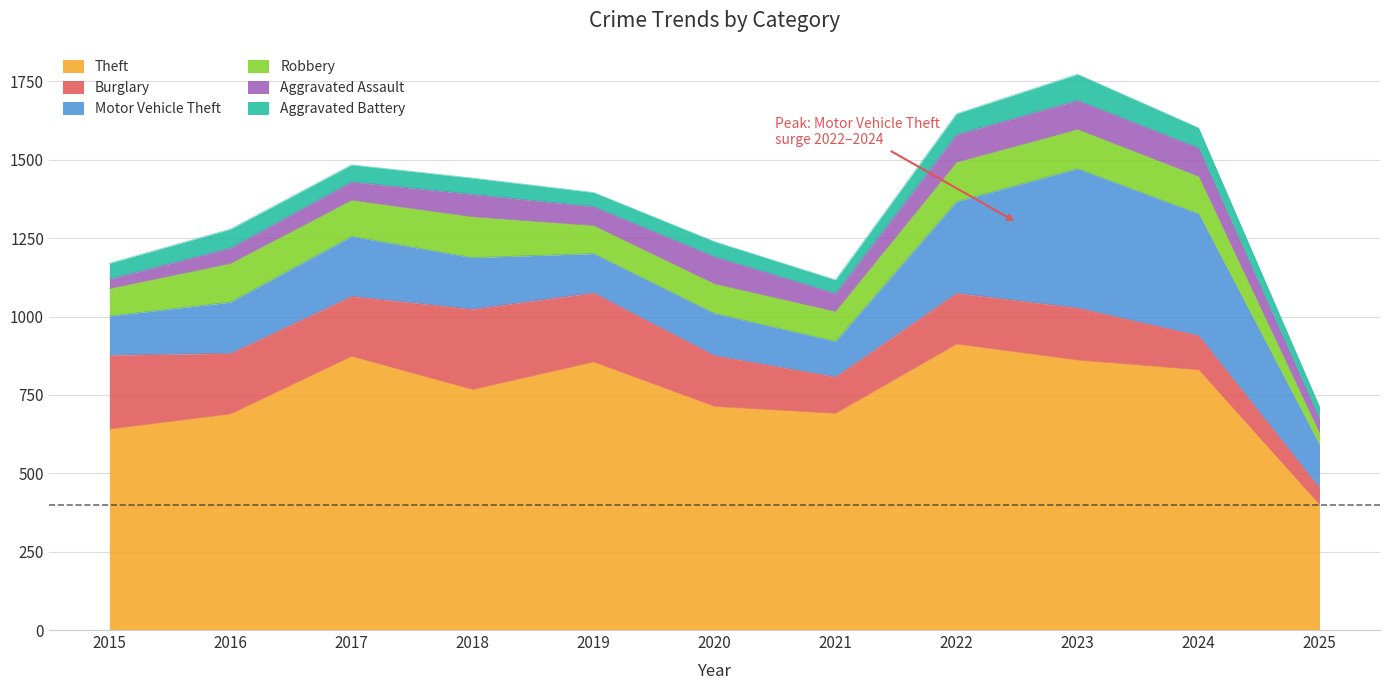

Which series changed the most between 2021 and 2022?

Theft